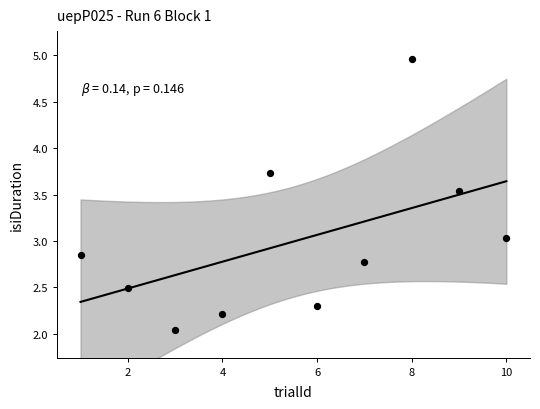

What is the range of Y values (max minus min)?

2.9